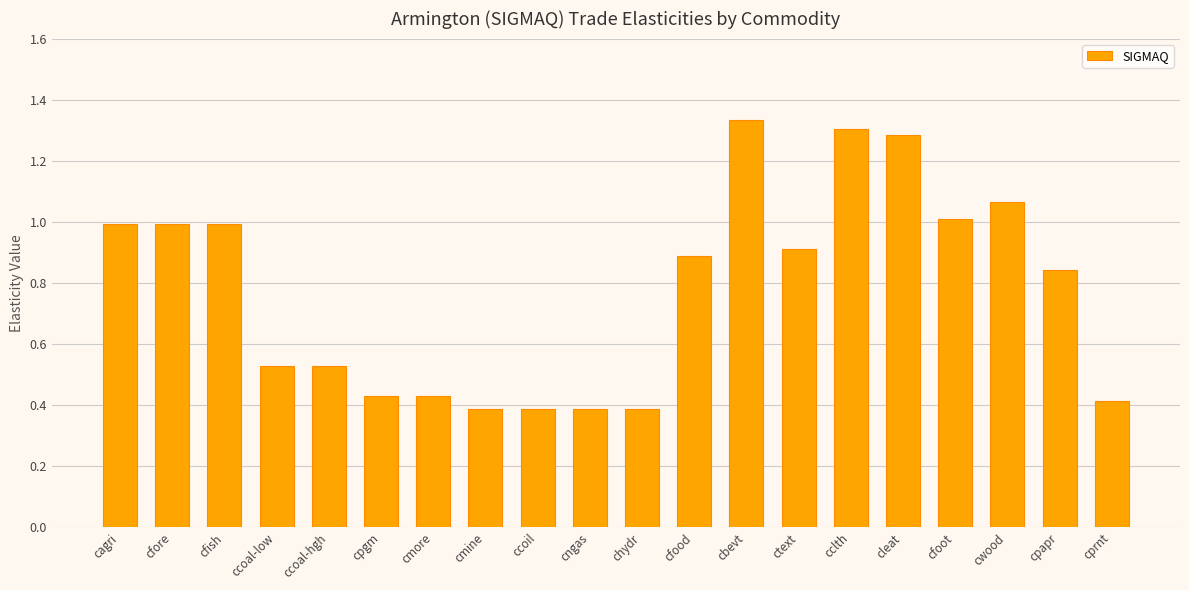

What is the change in value from cagri to ccoal-hgh?

-0.5